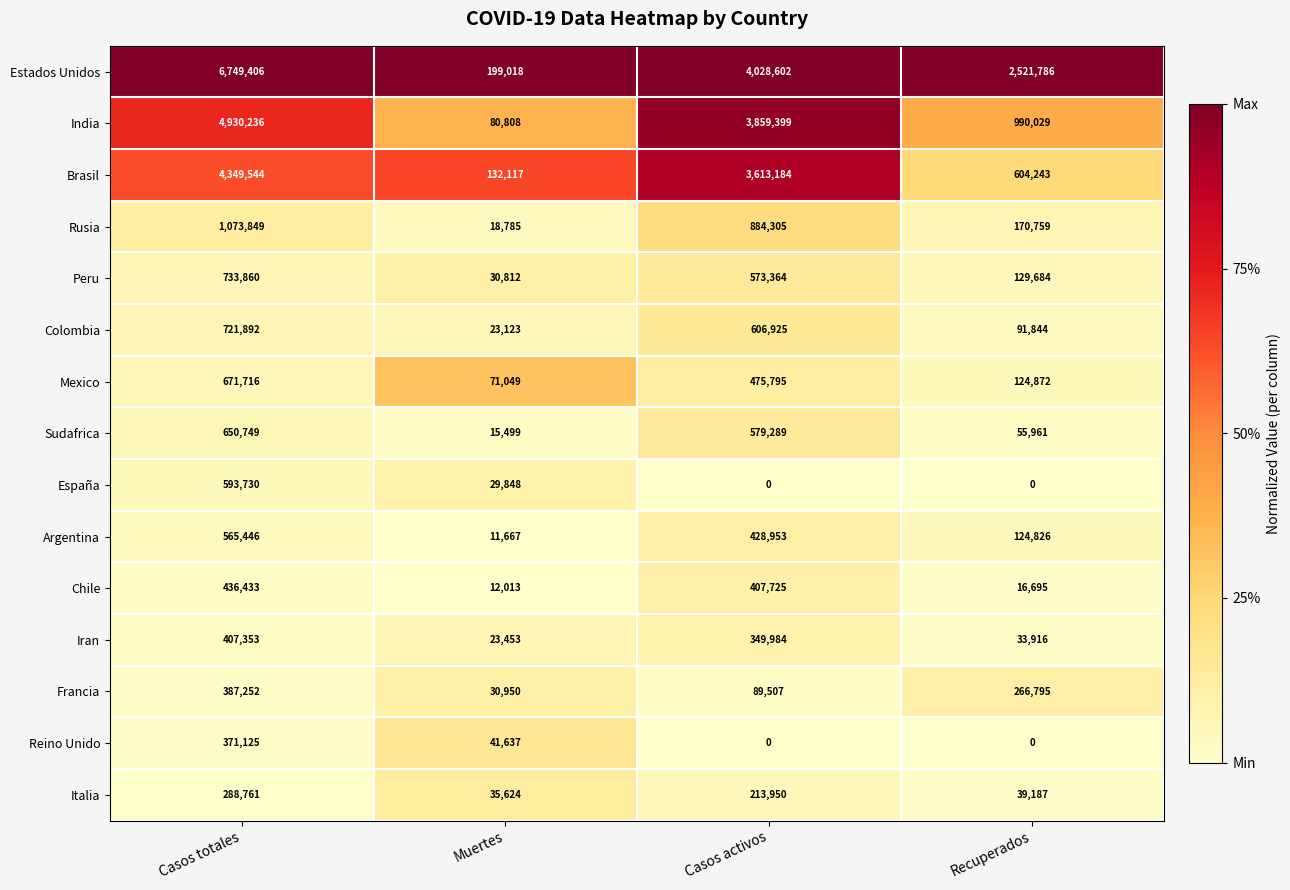

What is the total value across all series at Recuperados?

5170597